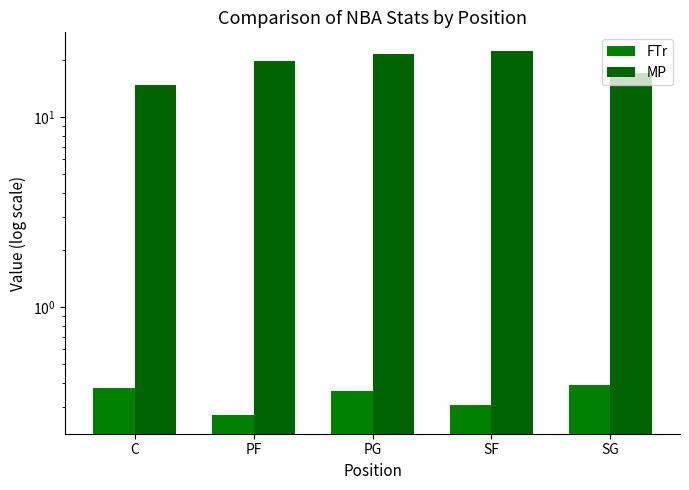

What is the difference between the MP values at C and PG?

6.6